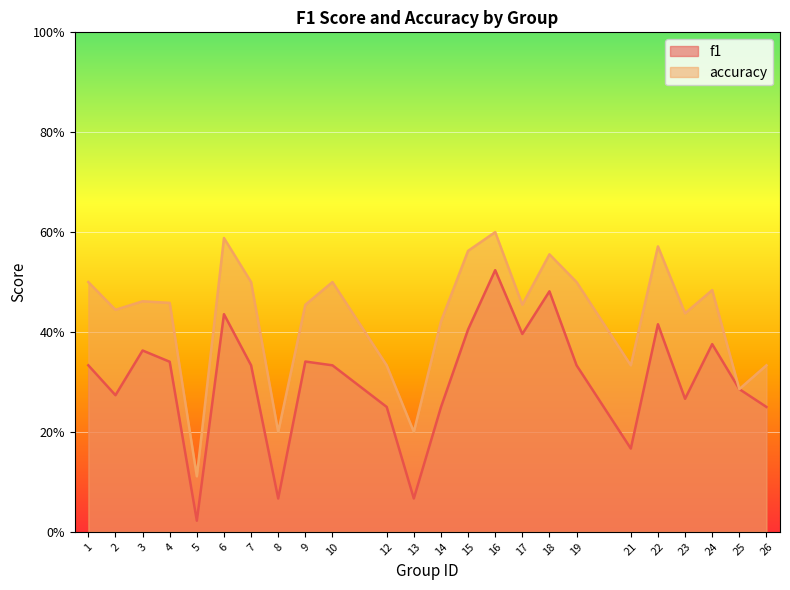

What is the value of the f1 point at the 8th from the left?

0.1